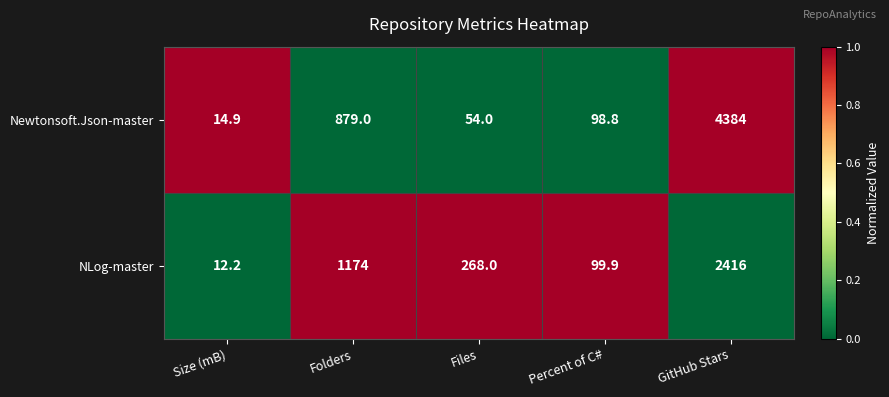

At which category does the chart reach its peak across all series?

GitHub Stars